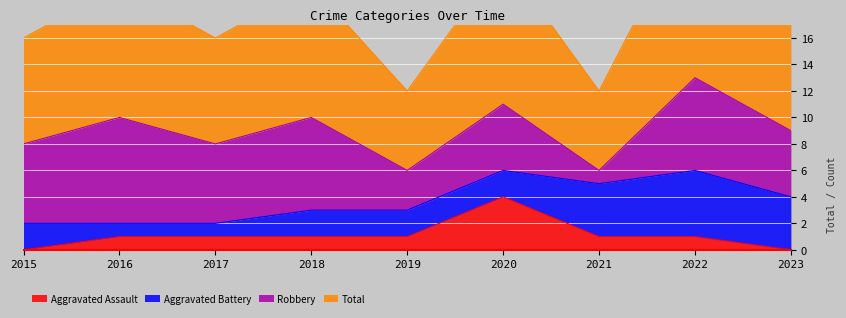

The Aggravated Assault series shows 0 at 2023. True or false?

True